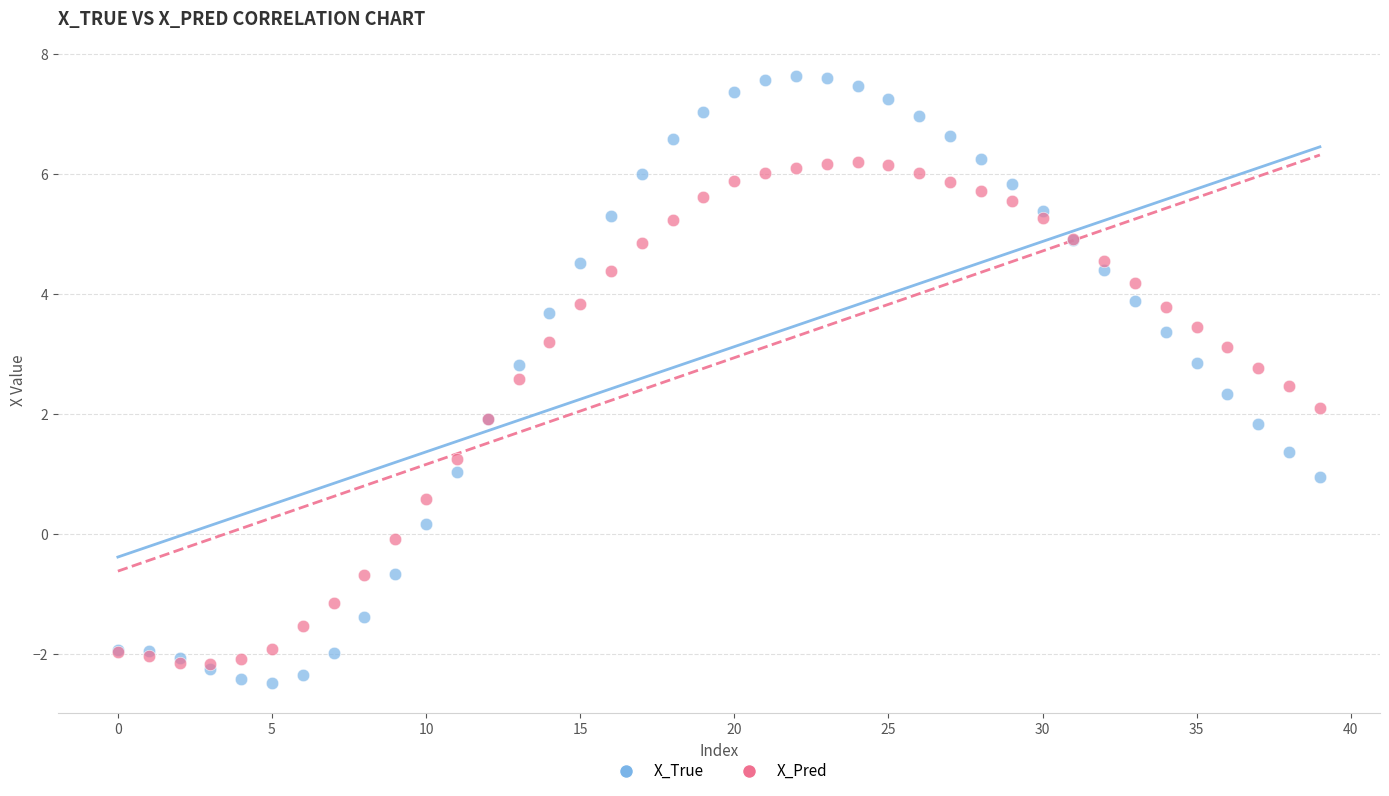

What are all the series names shown in the legend?

X_True, X_Pred